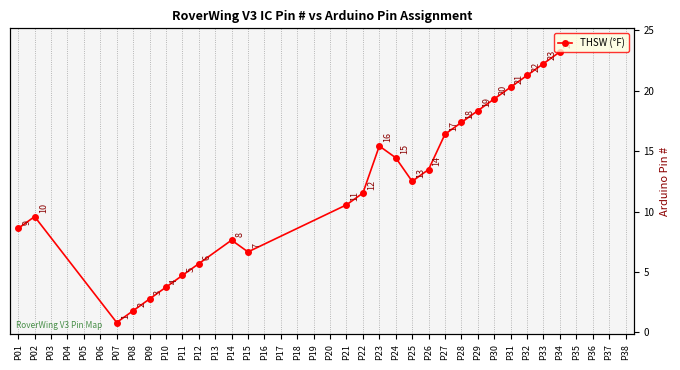

How many interior local peaks (higher than both neighbors) does the data have?

3